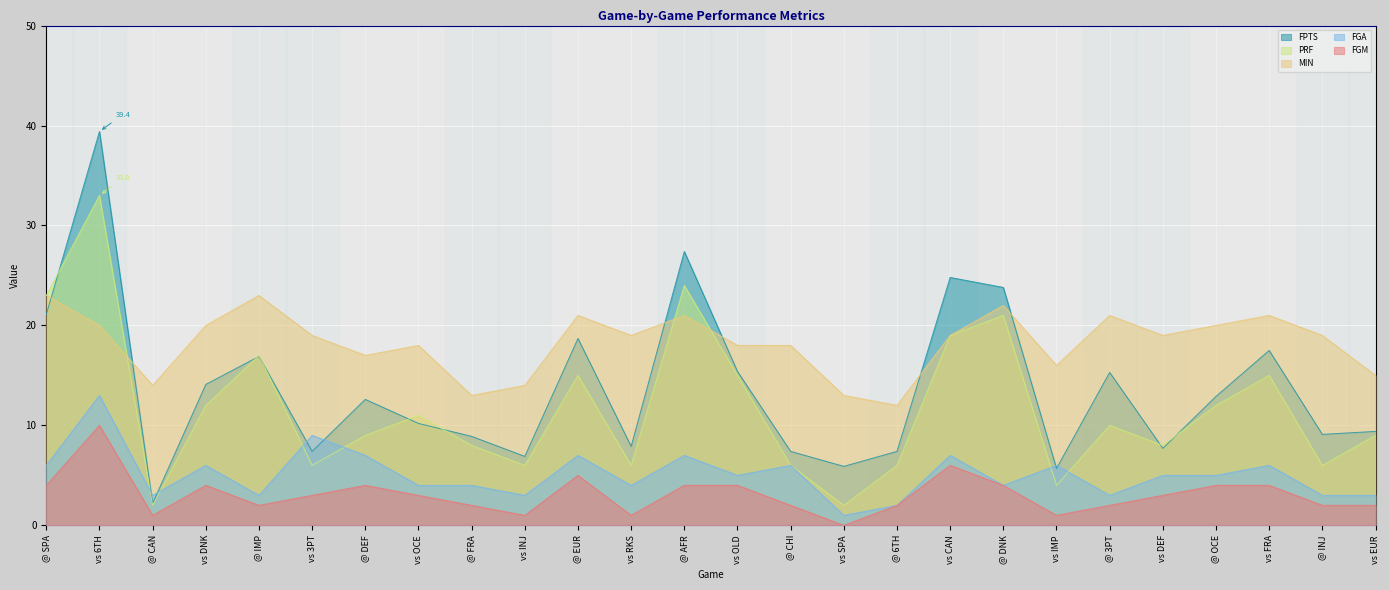

True or false: FGA and MIN intersect in this chart.

False